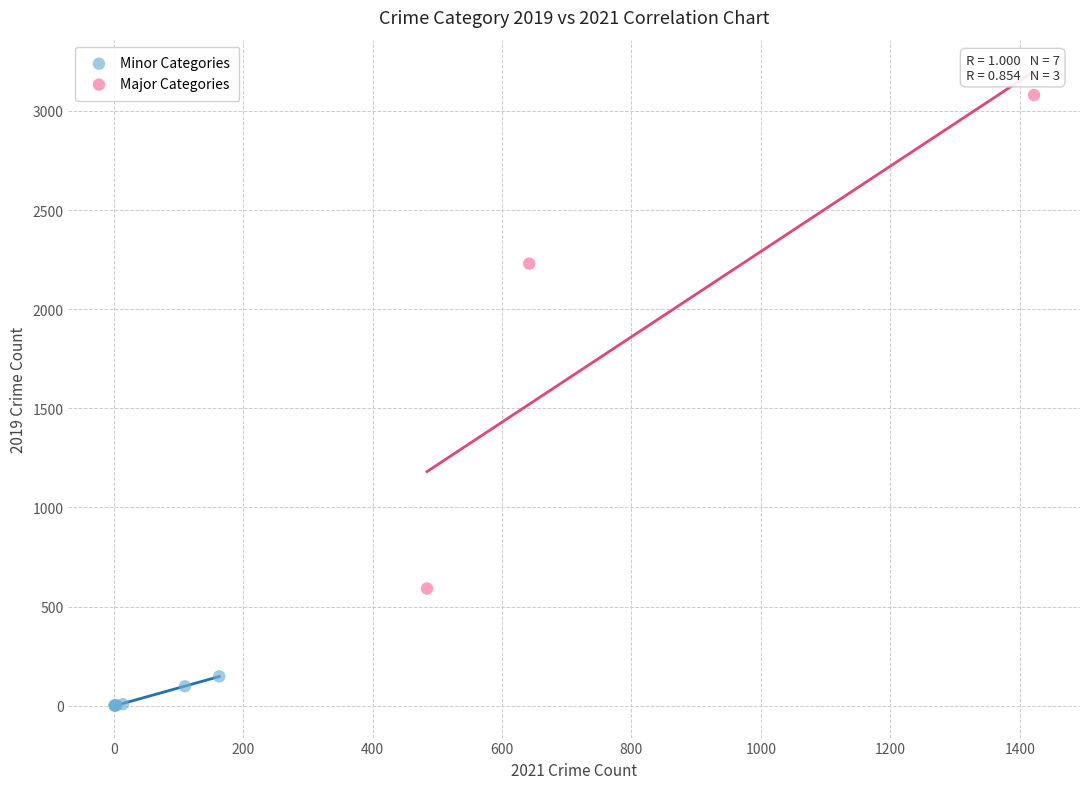

Which series has the largest Y range (max minus min)?

Major Categories